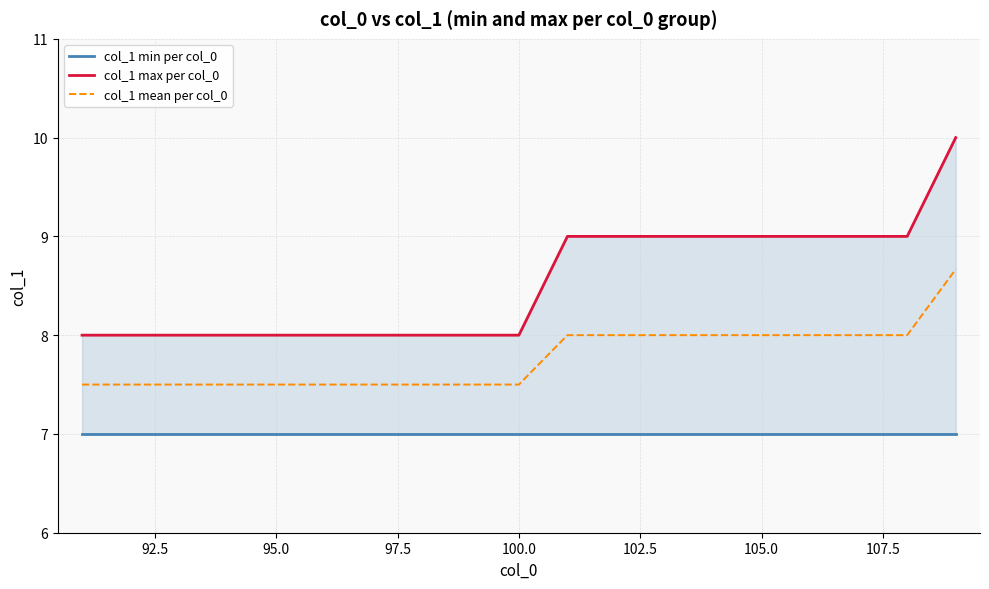

What is the highest value of the col_1 mean per col_0 series?

8.7